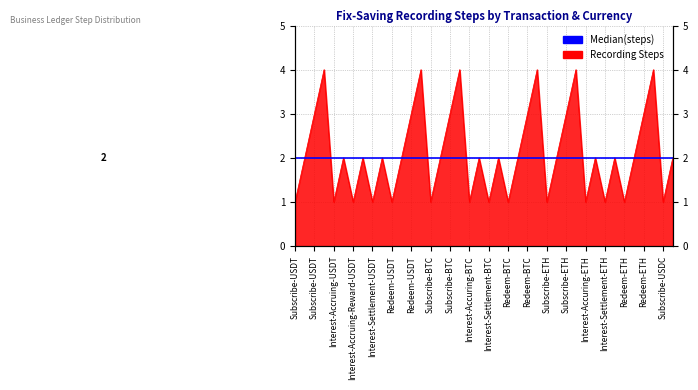

What is the ratio of the value at Subscribe-USDT to the value at Redeem-ETH?

0.5